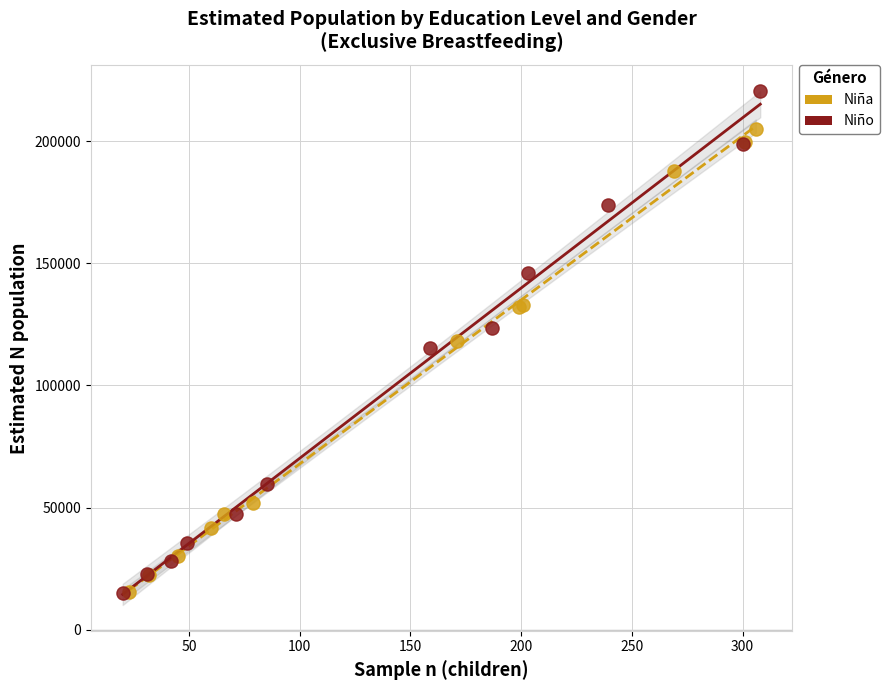

What are all the series names shown in the legend?

Niña, Niño